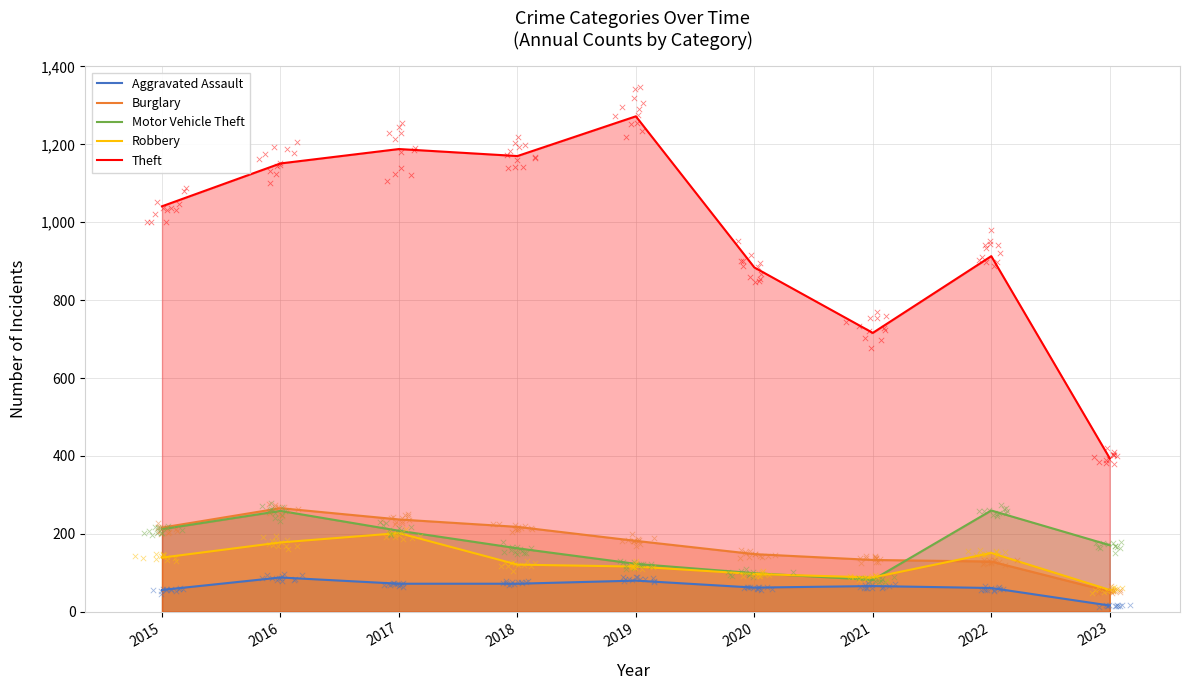

Which series has the largest total across all categories?

Theft